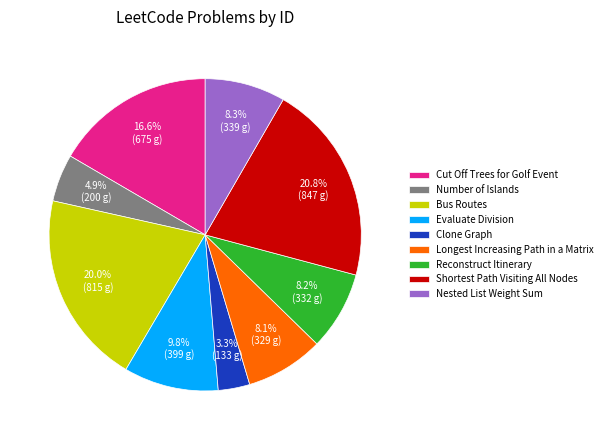

Does any single category account for the majority?

No